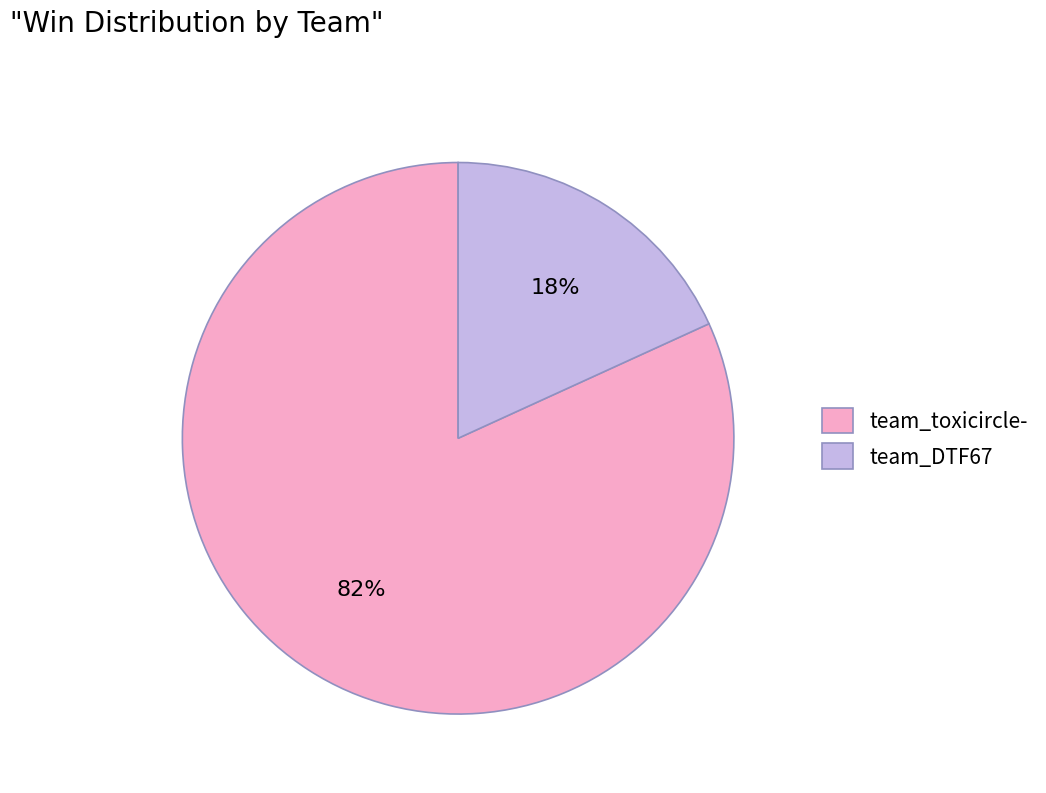

Which category has the smallest portion of the pie?

team_DTF67